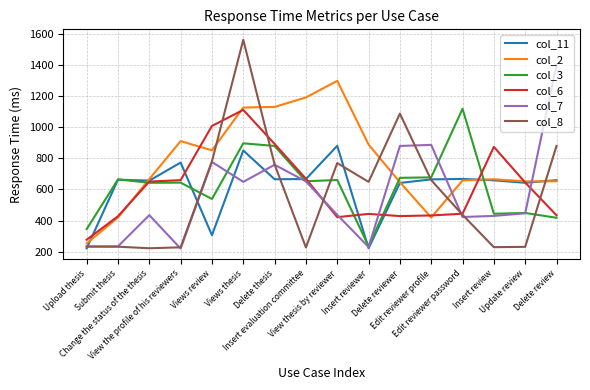

Where does the col_8 series first go above 649?

Views review